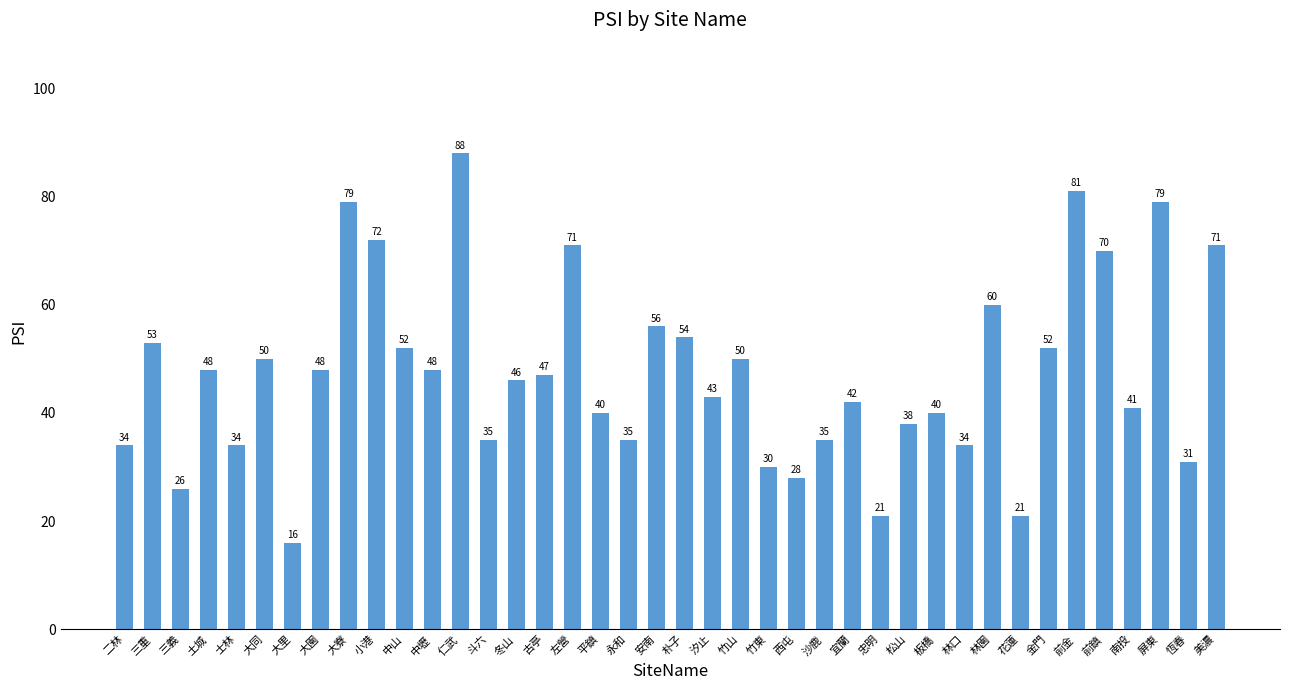

What is the label of the 20th bar from the right?

朴子